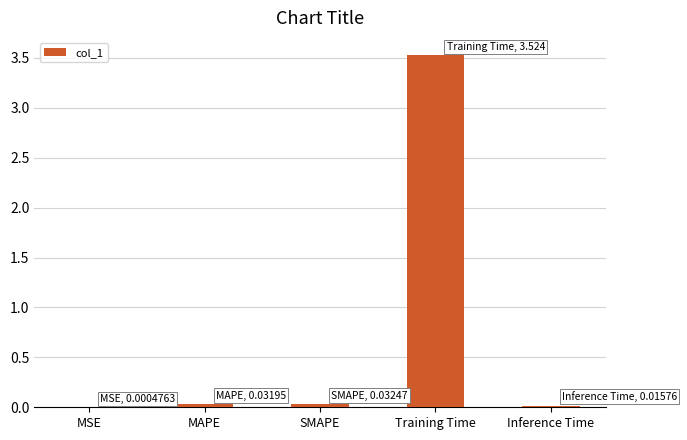

What is the average value?

0.7